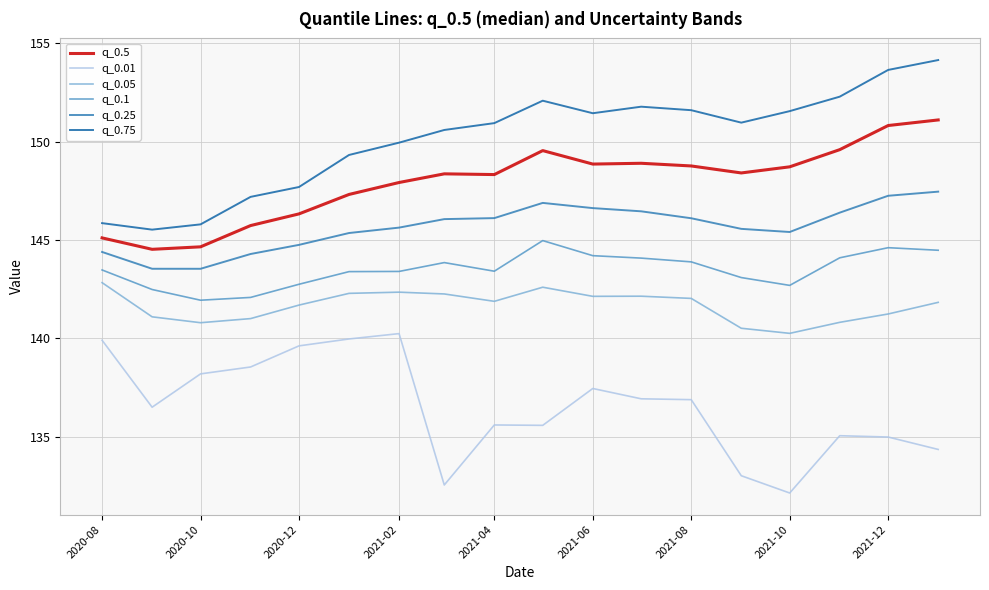

At how many categories does at least one series exceed 132?

18